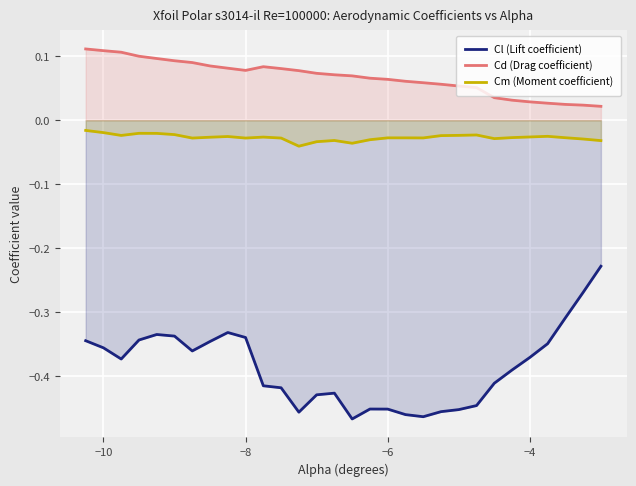

Which series has the largest range (max minus min)?

Cl (Lift coefficient)